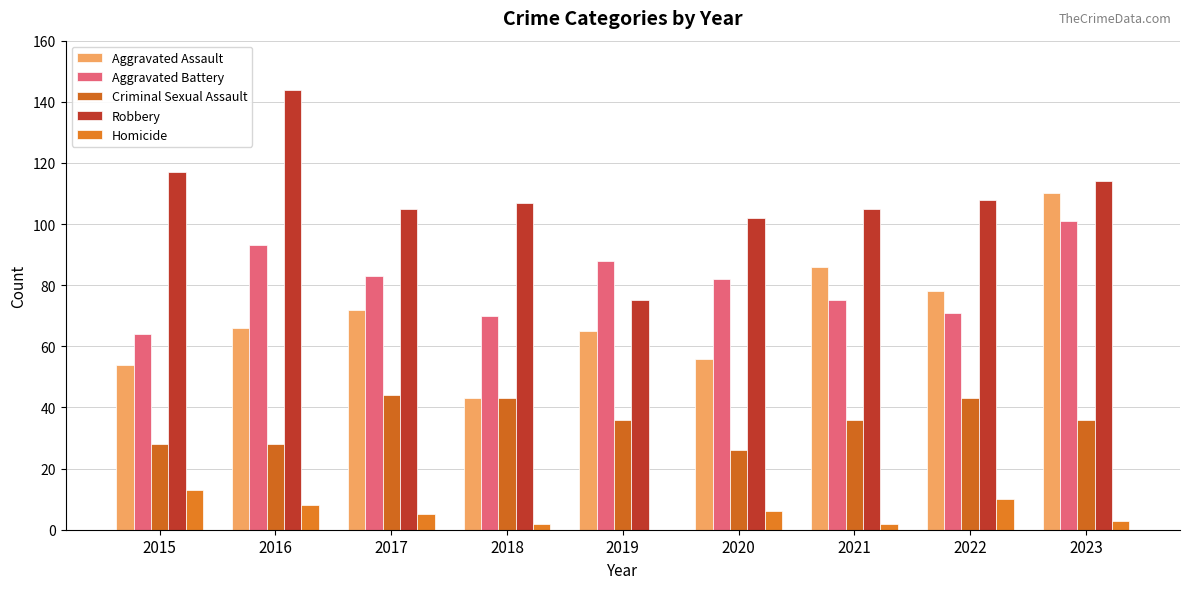

At how many categories does at least one series exceed 44?

9